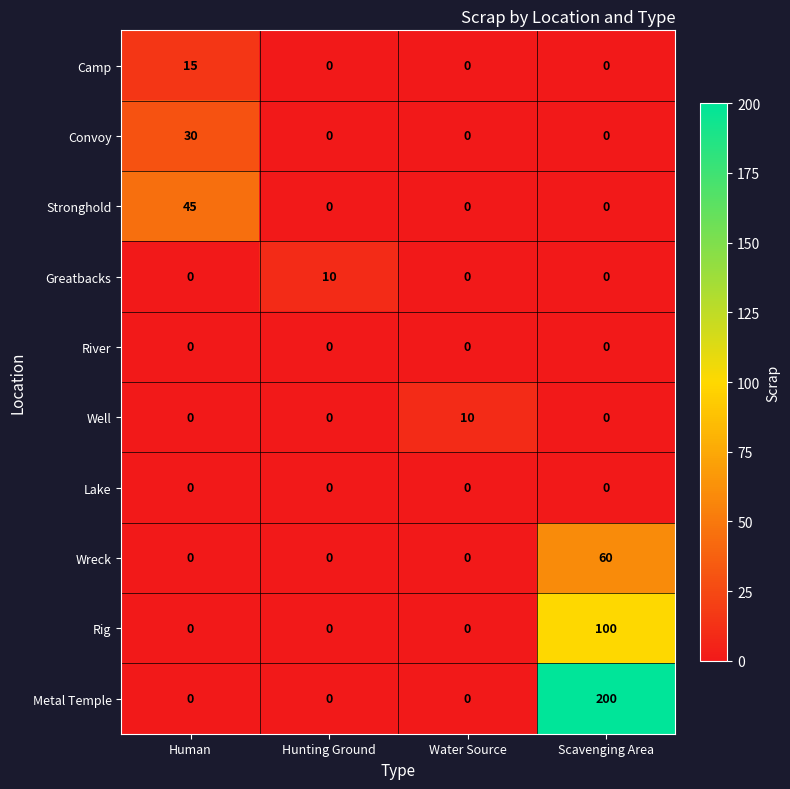

Between Hunting Ground and Scavenging Area, which series saw the biggest shift?

Metal Temple